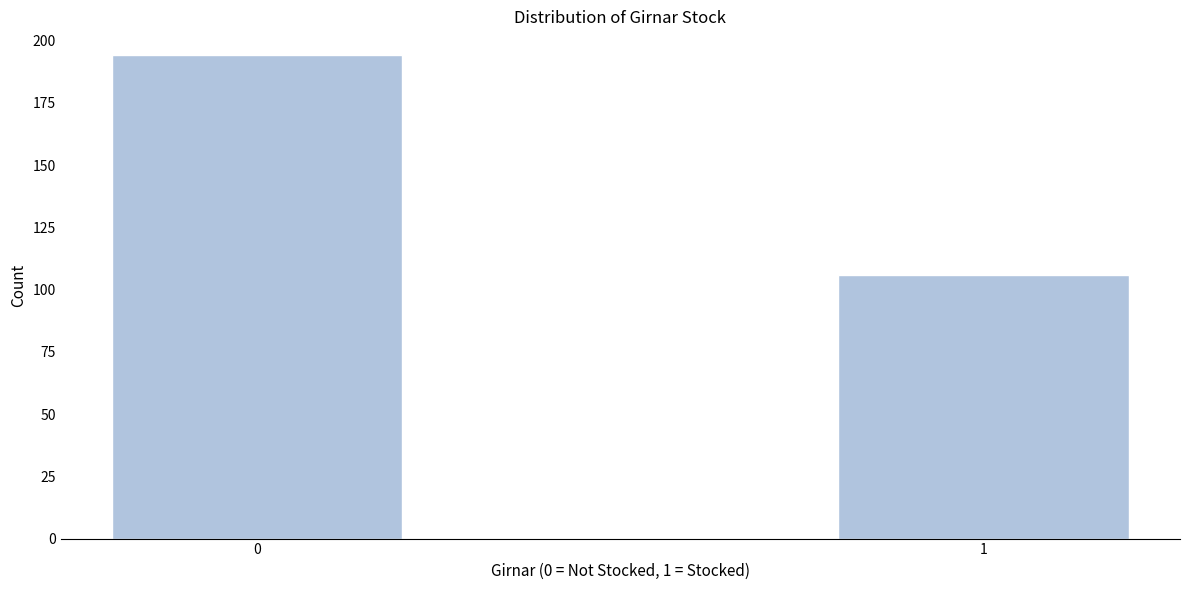

Reading right to left, extract all data points from this chart.

106	194